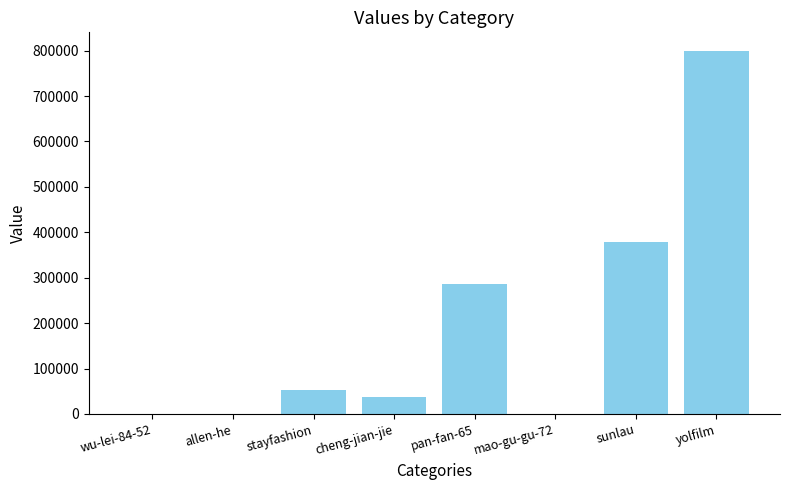

What is the sum of all values?

1552414